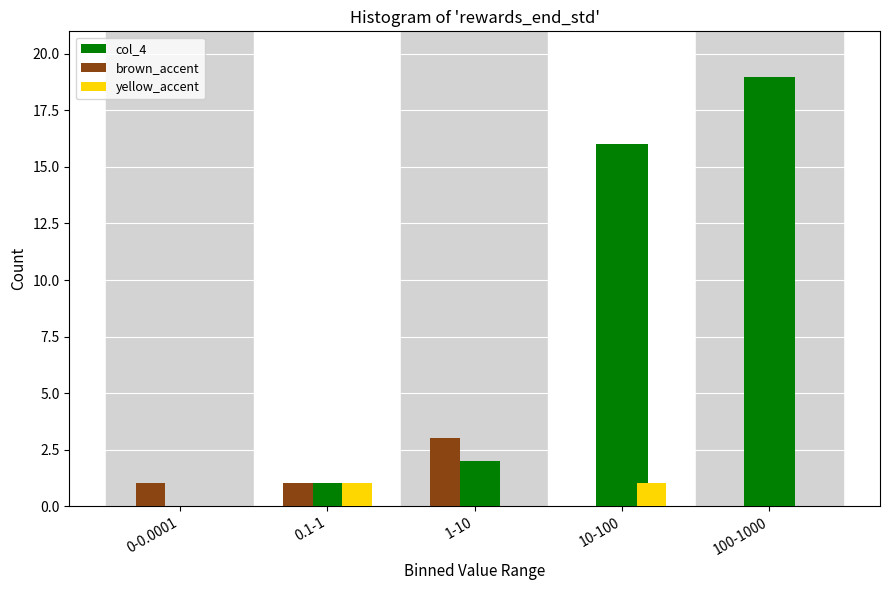

Reading left to right, what are all the values shown in this chart?

col_4: 0-0.0001=0	0.1-1=1	1-10=2	10-100=16	100-1000=19
brown_accent: 0-0.0001=1	0.1-1=1	1-10=3	10-100=0	100-1000=0
yellow_accent: 0-0.0001=0	0.1-1=1	1-10=0	10-100=1	100-1000=0